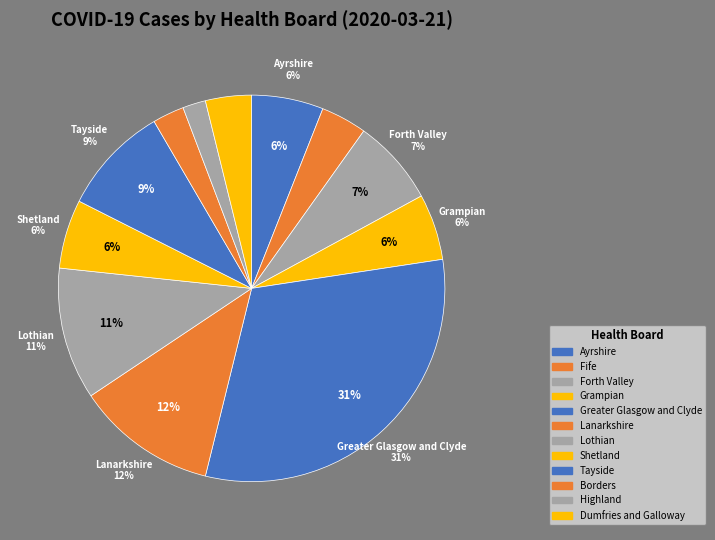

Which category has the biggest portion of the pie?

Greater Glasgow and Clyde